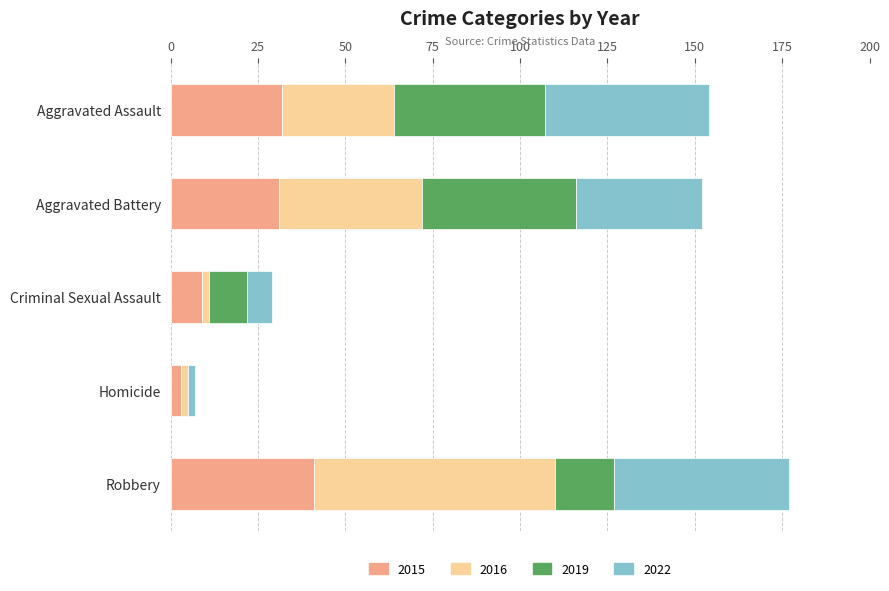

Count the number of categories in the chart.

5